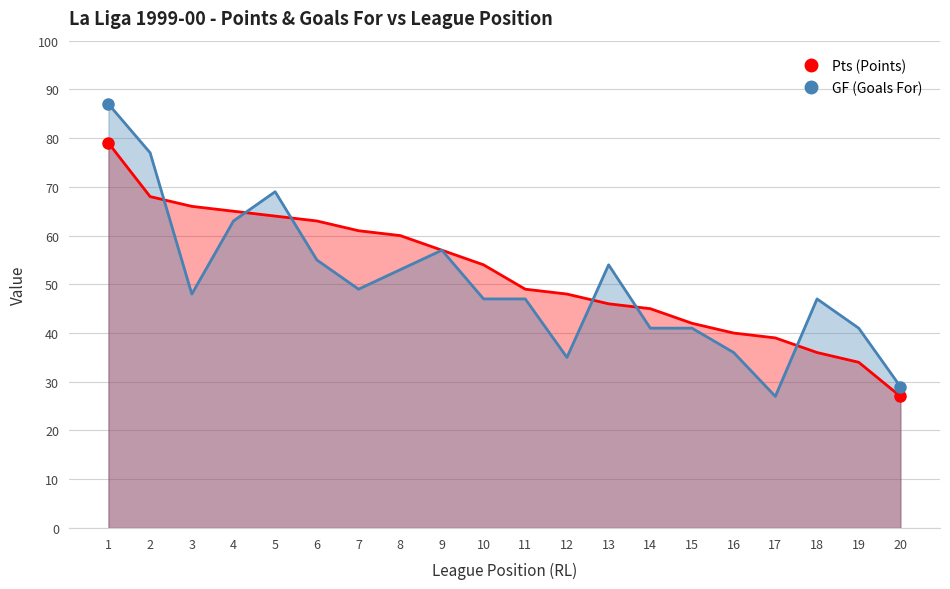

Reading left to right, what are all the values shown in this chart?

Pts (Points): 79	68	66	65	64	63	61	60	57	54	49	48	46	45	42	40	39	36	34	27
GF (Goals For): 87	77	48	63	69	55	49	53	57	47	47	35	54	41	41	36	27	47	41	29